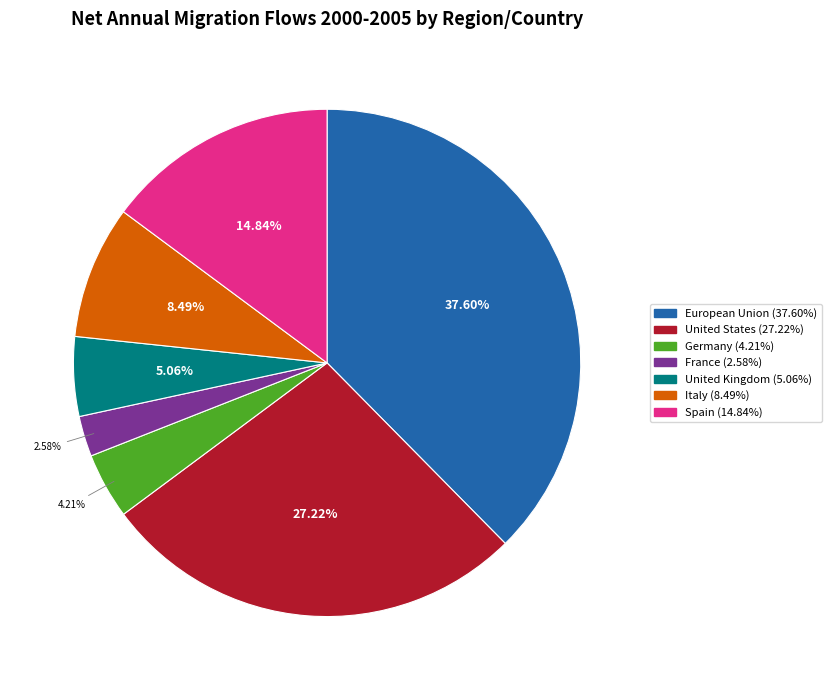

Combined, do United Kingdom and Spain account for over 50%?

No